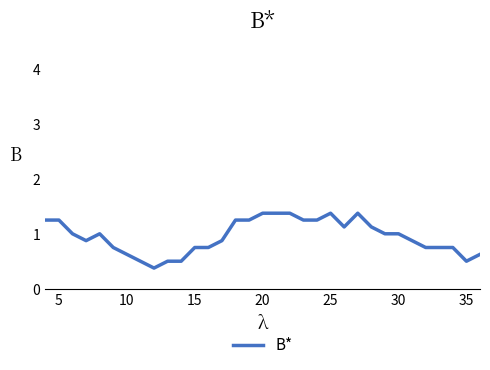

What is the difference between the maximum and minimum values?

1.0